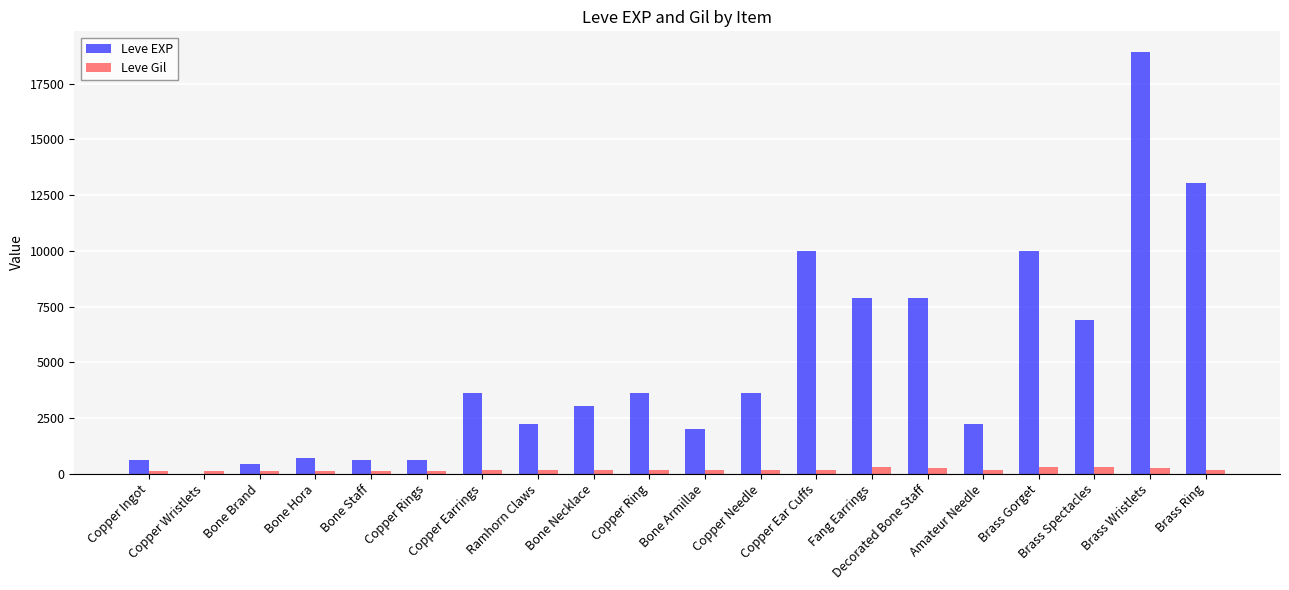

How many groups of bars are there?

20